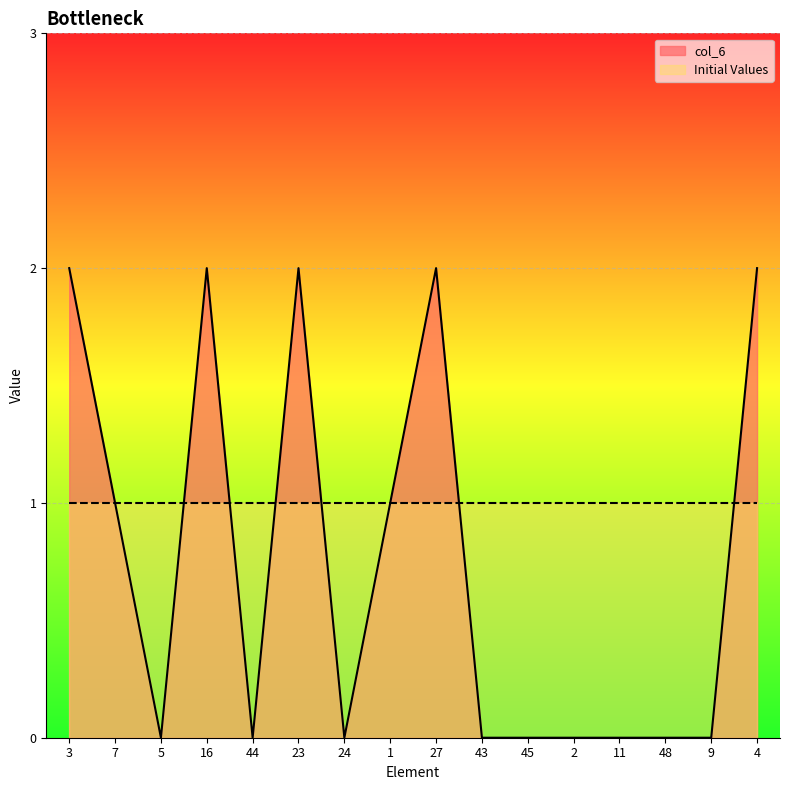

List the labels in order of value, largest first.

3, 16, 23, 27, 4, 7, 1, 5, 44, 24, 43, 45, 2, 11, 48, 9